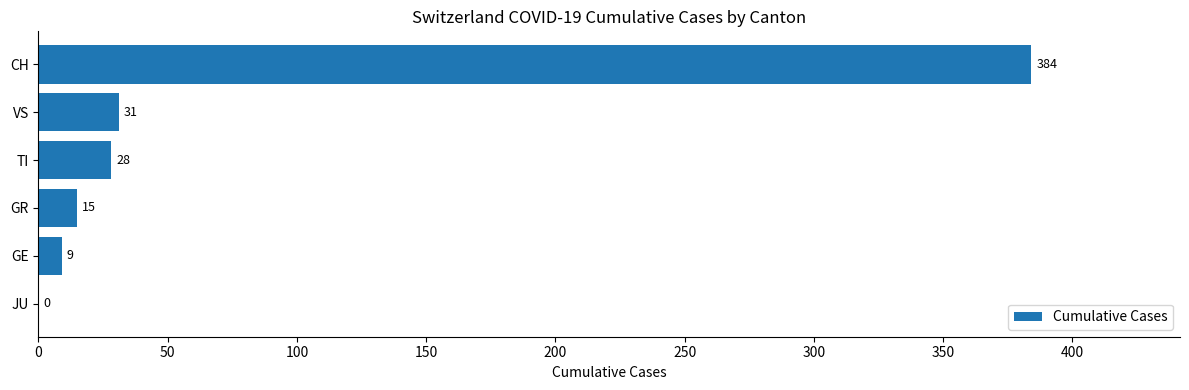

What is the change in value from TI to VS?

+3